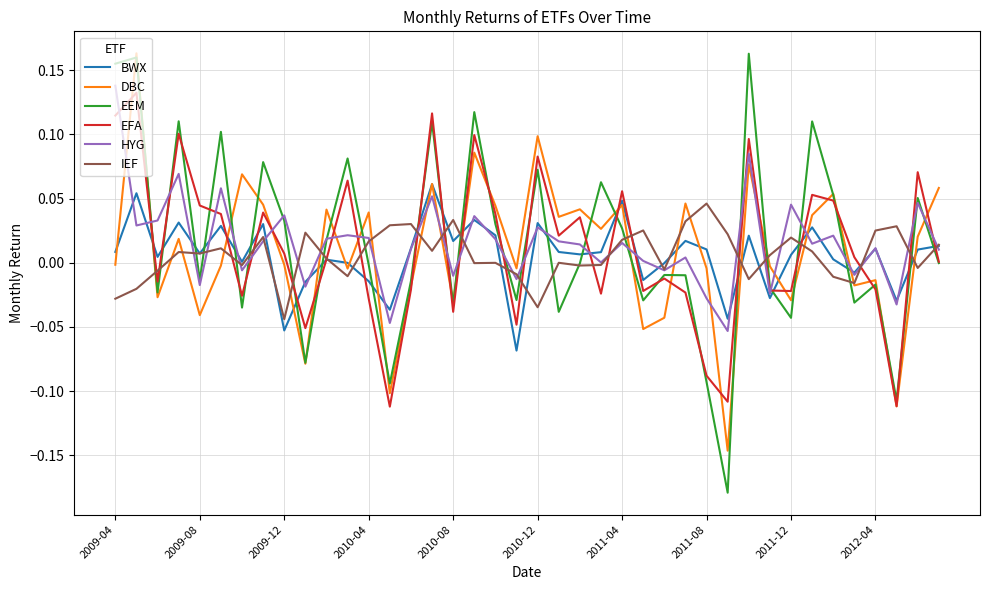

Which series has the largest range (max minus min)?

EEM